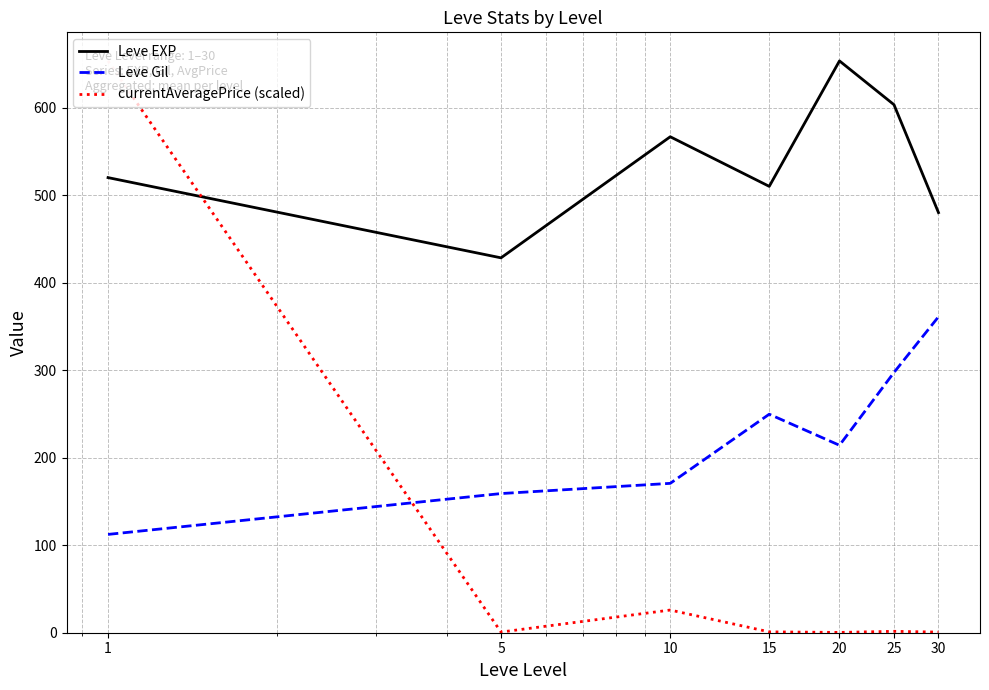

How many lines are shown in the chart?

3